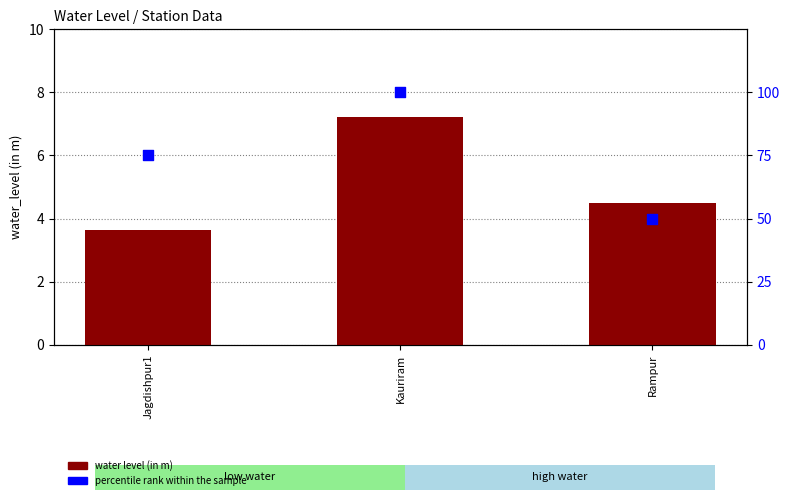

What are all the series names shown in the legend?

water level (in m), percentile rank within the sample